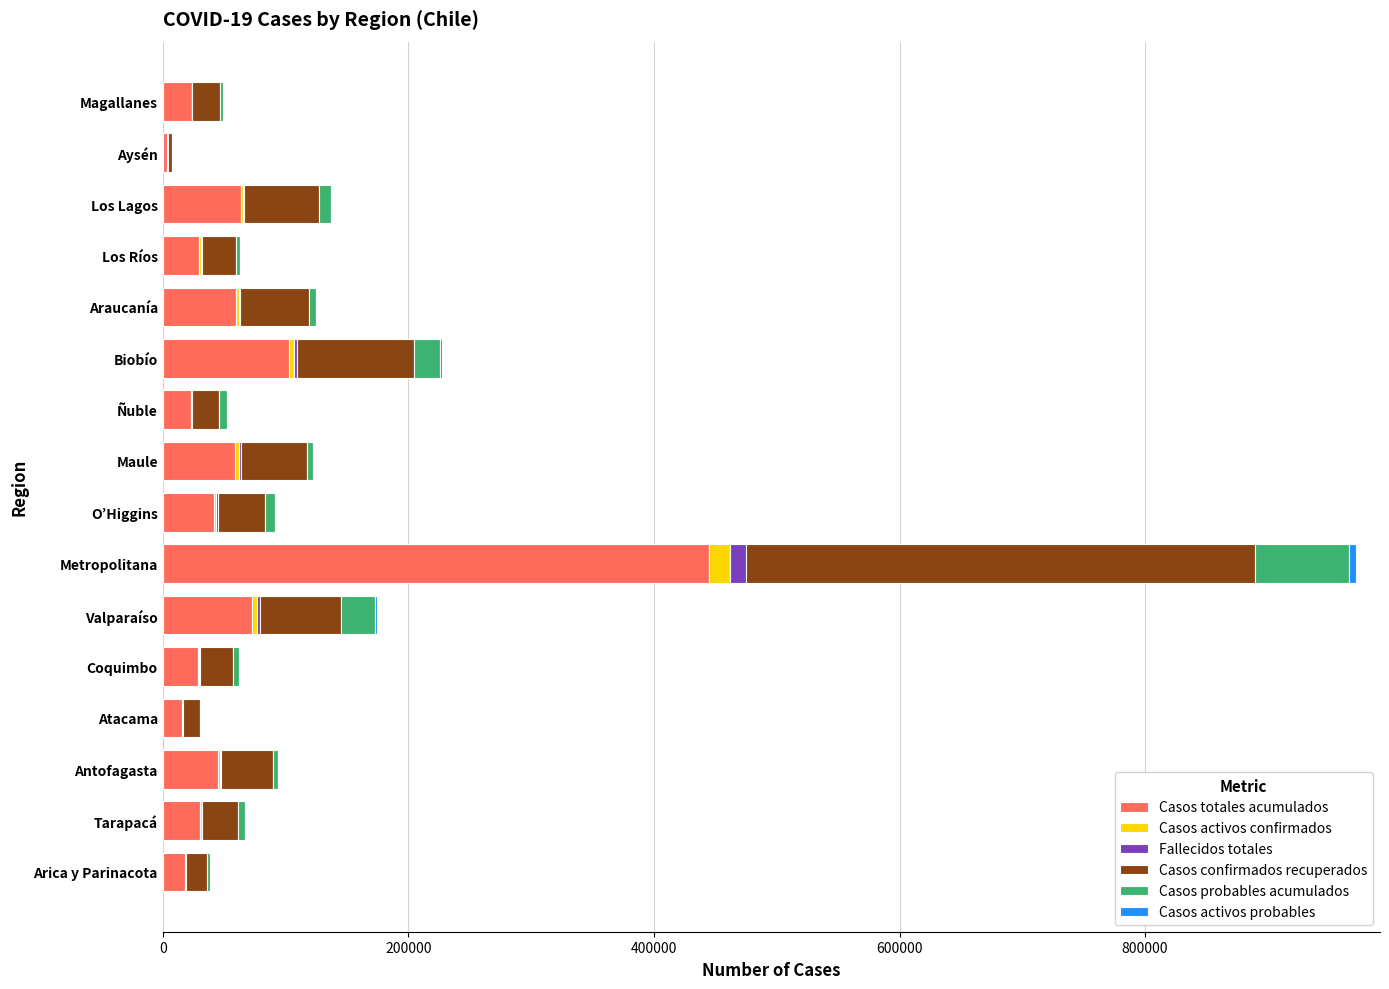

At which category is the sum across all series the highest?

Metropolitana